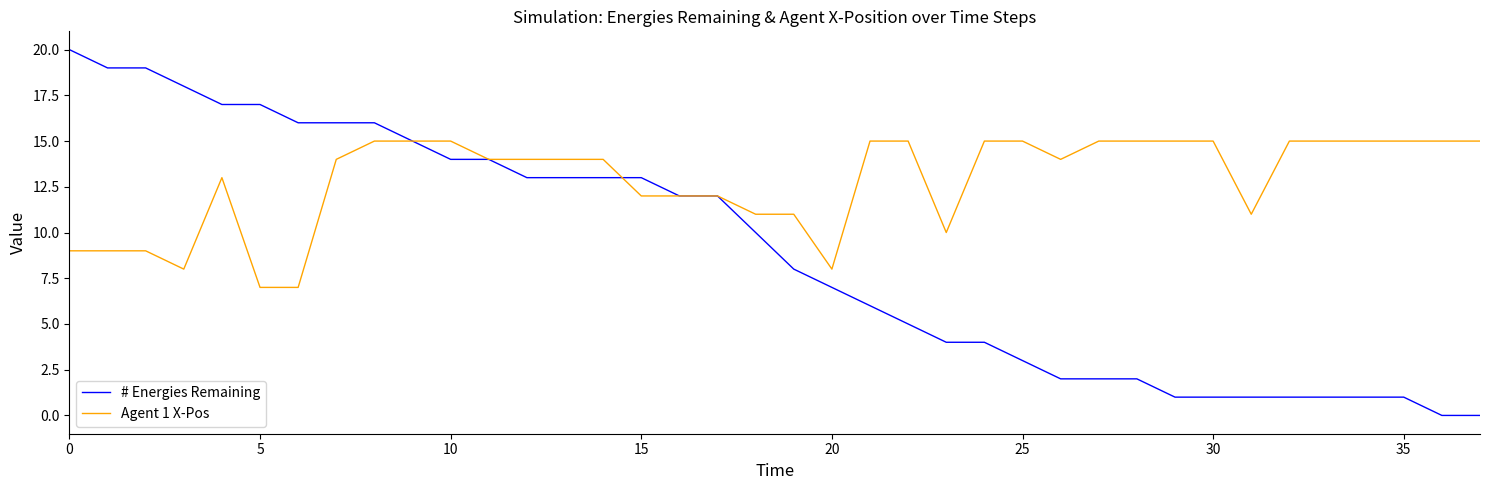

Rank the series by their average value, from lowest to highest.

# Energies Remaining, Agent 1 X-Pos